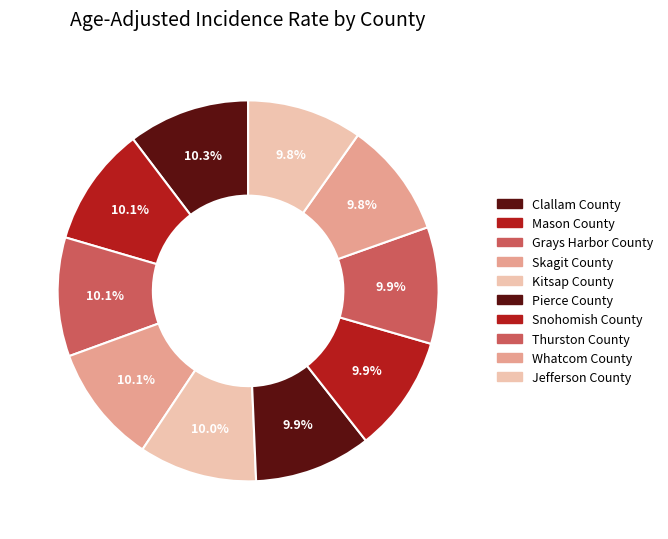

Which has a higher value, Jefferson County or Pierce County?

Pierce County